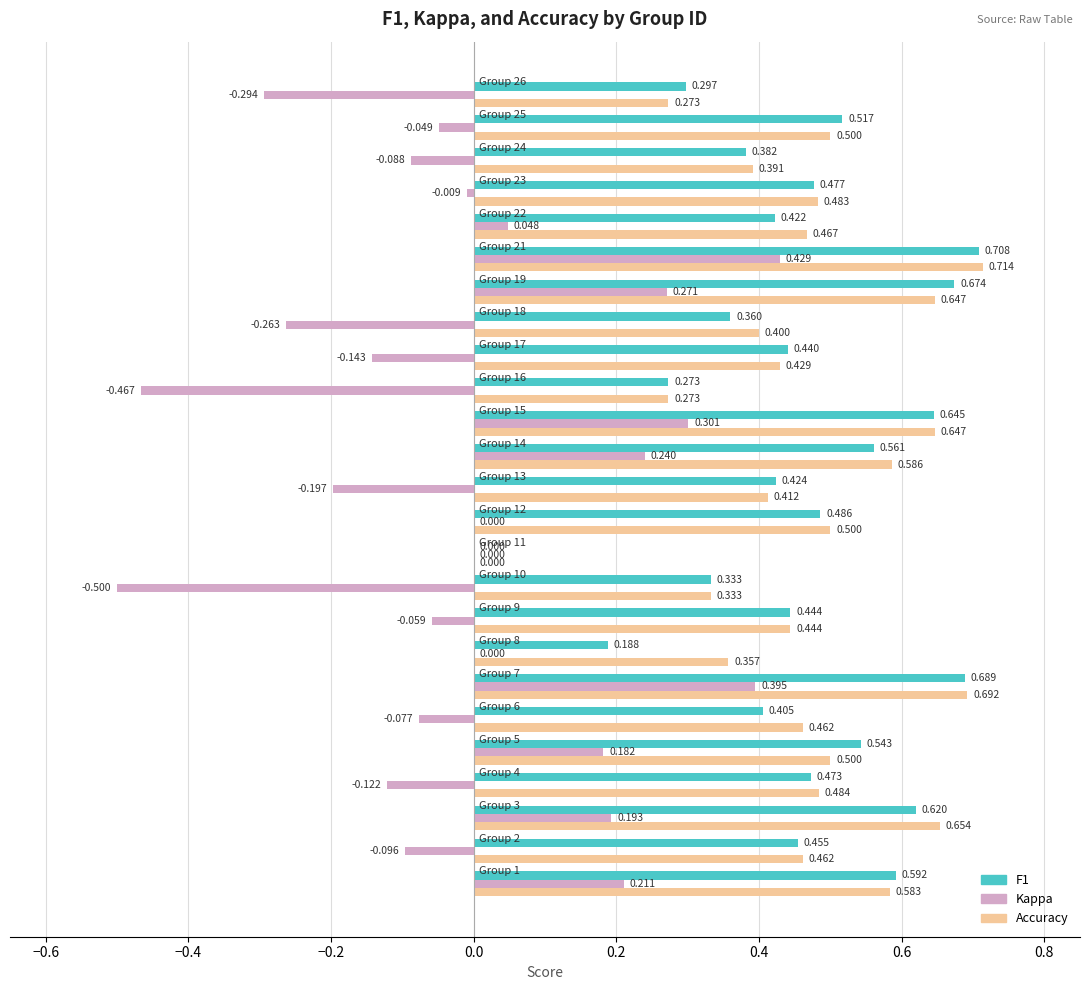

Count the number of categories in the chart.

25